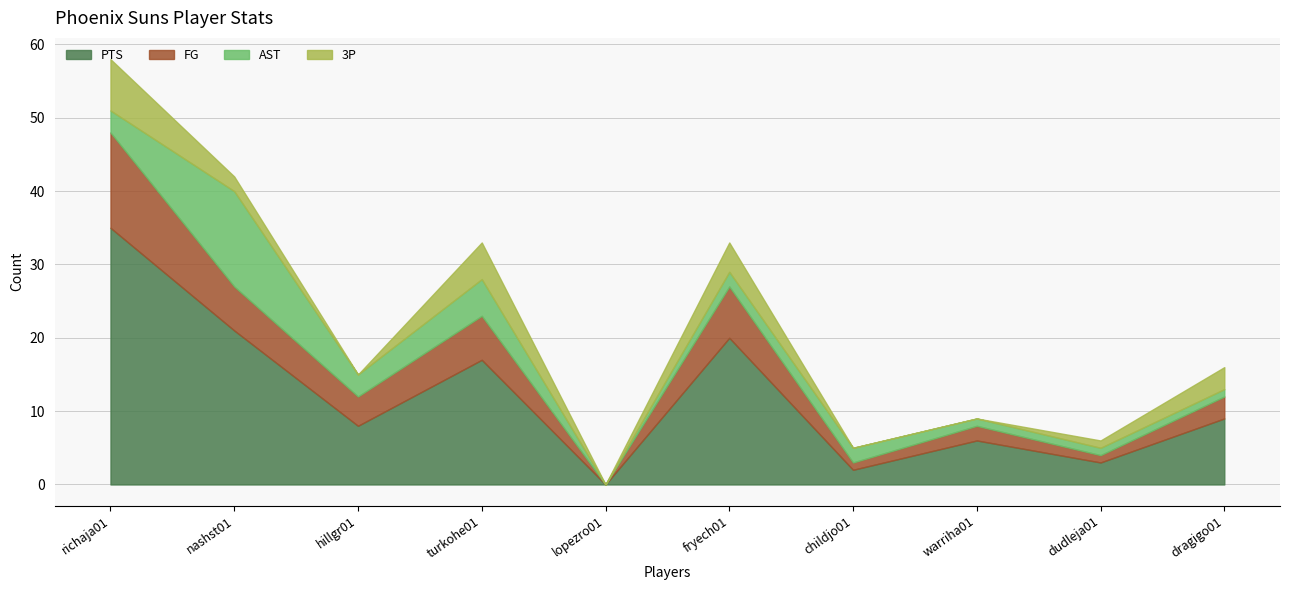

Which category has the lowest value in the PTS series?

lopezro01